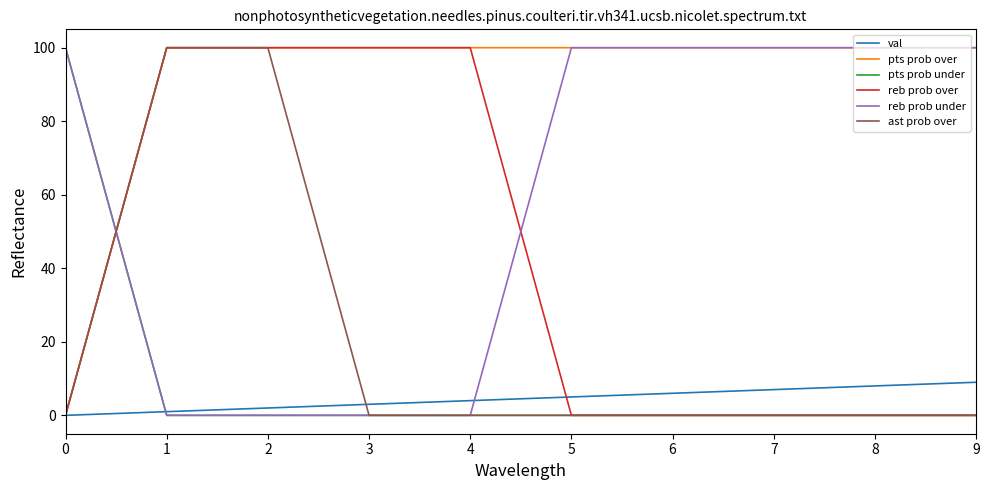

What is the maximum value for ast prob over?

100